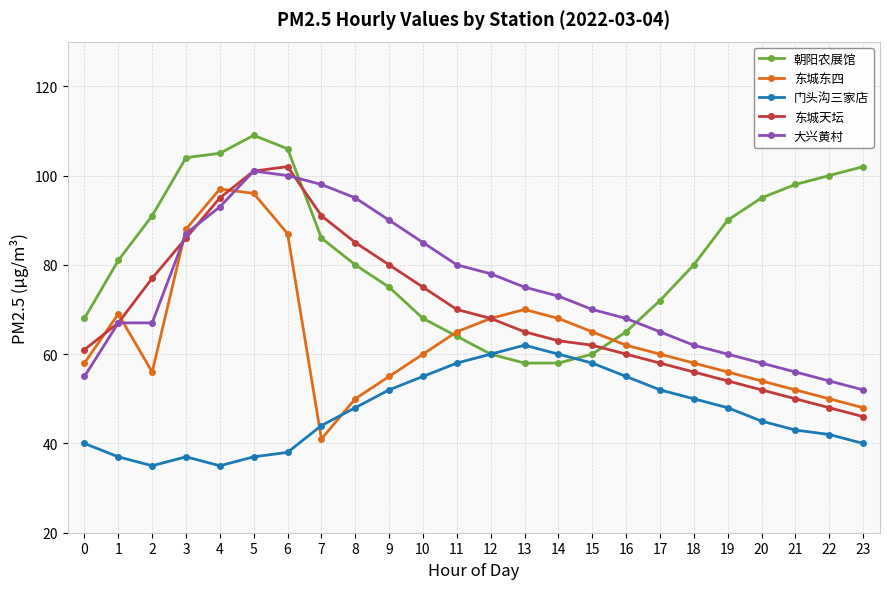

What is the spread (max minus min) of values at 0?

28